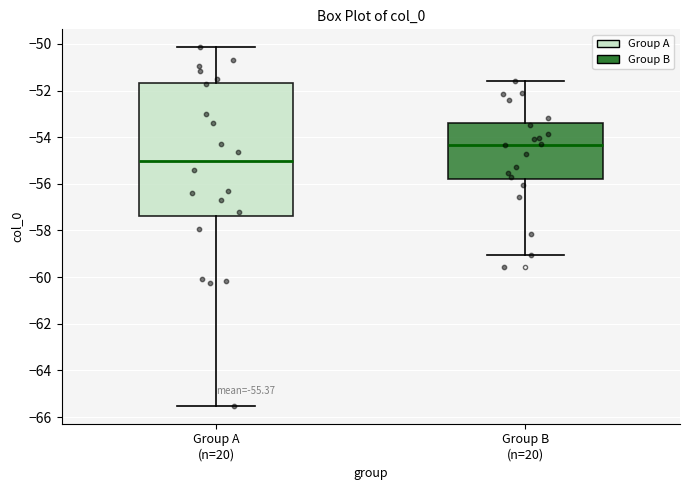

Which box is the tallest, from its lower edge to its upper edge?

Group A (n=20)